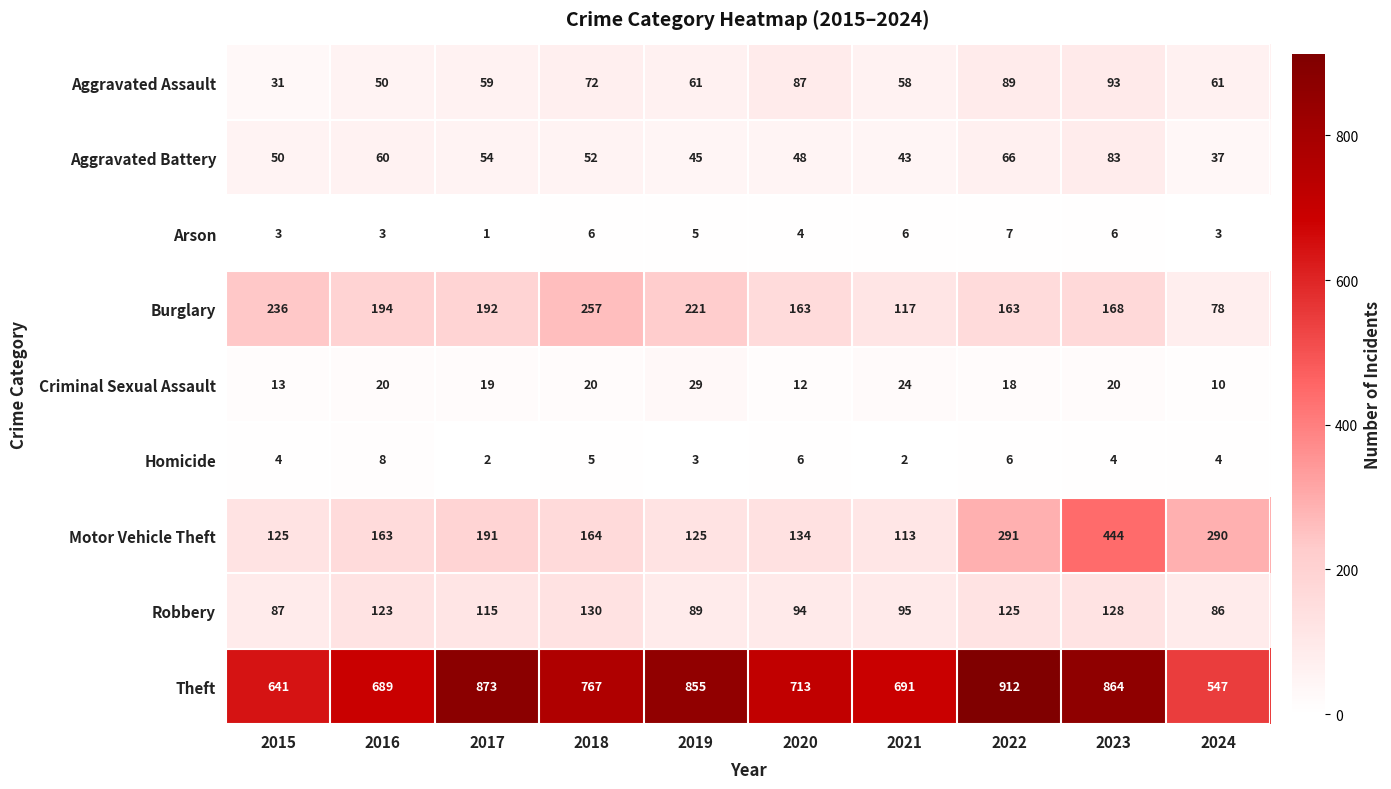

Which series has the largest range (max minus min)?

Theft